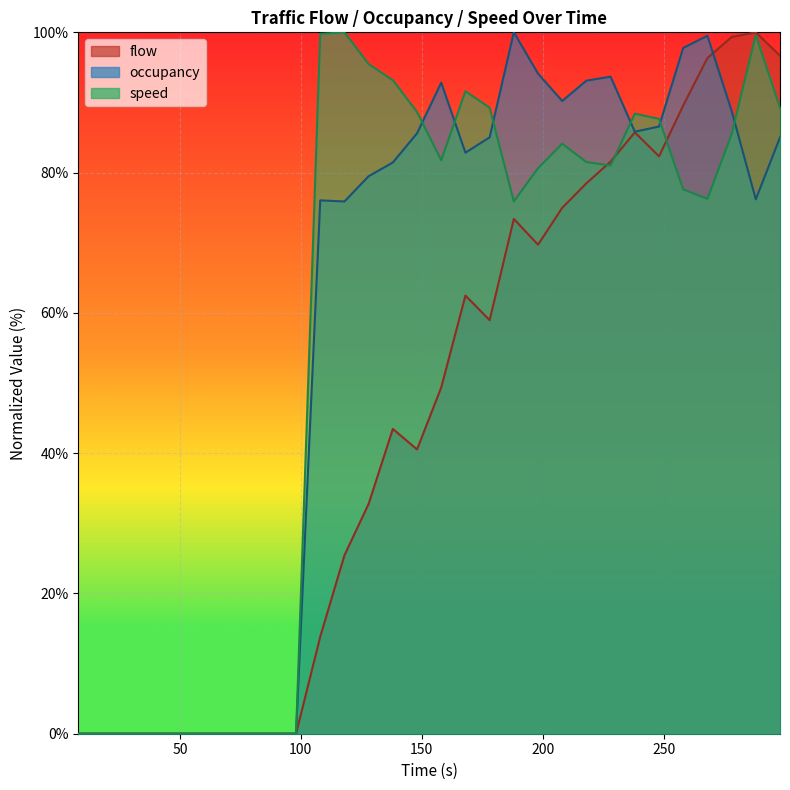

Reading left to right, extract all data points from this chart.

flow: 0.0	0.0	0.0	0.0	0.0	0.0	0.0	0.0	0.0	0.0	13.8	25.4	32.8	43.5	40.5	49.4	62.5	59.0	73.4	69.7	75.0	78.5	81.6	85.7	82.3	89.6	96.3	99.3	100.0	96.7
occupancy: 0.0	0.0	0.0	0.0	0.0	0.0	0.0	0.0	0.0	0.0	76.0	75.9	79.5	81.4	85.6	92.8	82.8	85.0	100.0	94.1	90.2	93.1	93.7	85.8	86.6	97.8	99.5	88.8	76.2	85.0
speed: 0.0	0.0	0.0	0.0	0.0	0.0	0.0	0.0	0.0	0.0	99.8	100.0	95.5	93.2	88.6	81.8	91.6	89.2	75.9	80.6	84.1	81.5	81.0	88.4	87.7	77.6	76.3	85.4	99.6	89.3